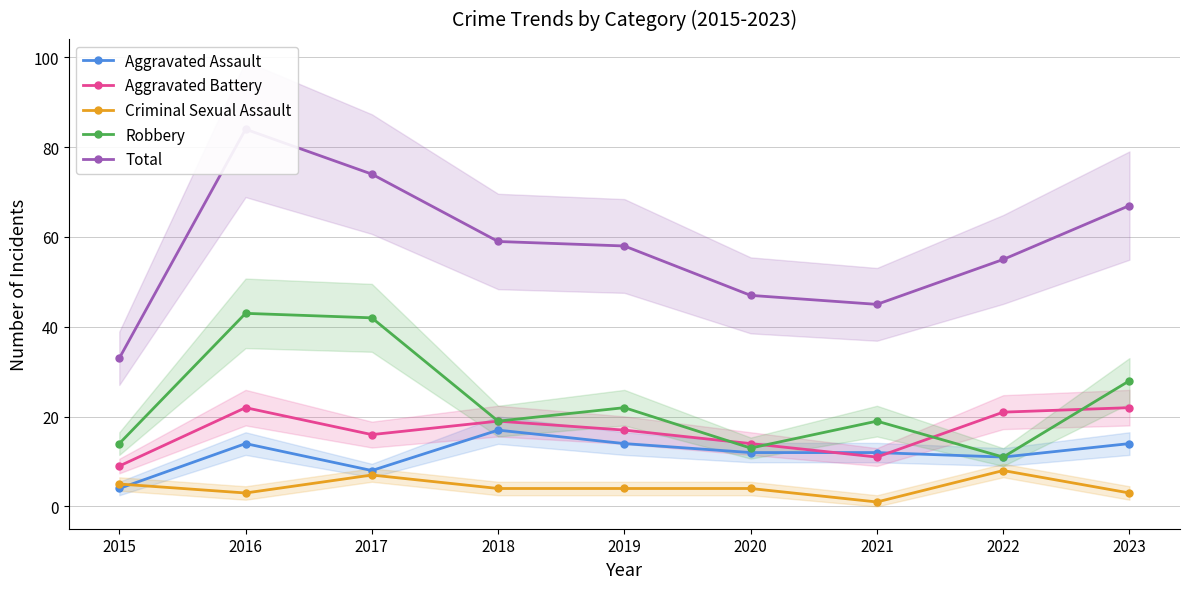

How many lines are shown in the chart?

5